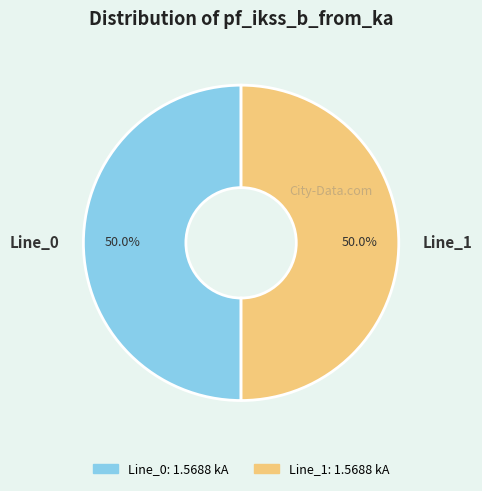

What is the ratio of the value at Line_0 to the value at Line_1?

1.0